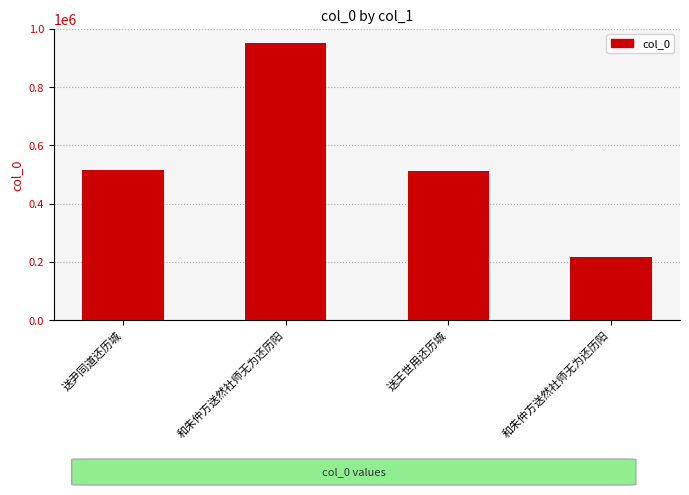

Rank the categories by value from lowest to highest.

和朱仲方送然社师无为还历阳, 送王世用还历城, 送尹同道还历城, 和朱仲方送然社师无为还历阳